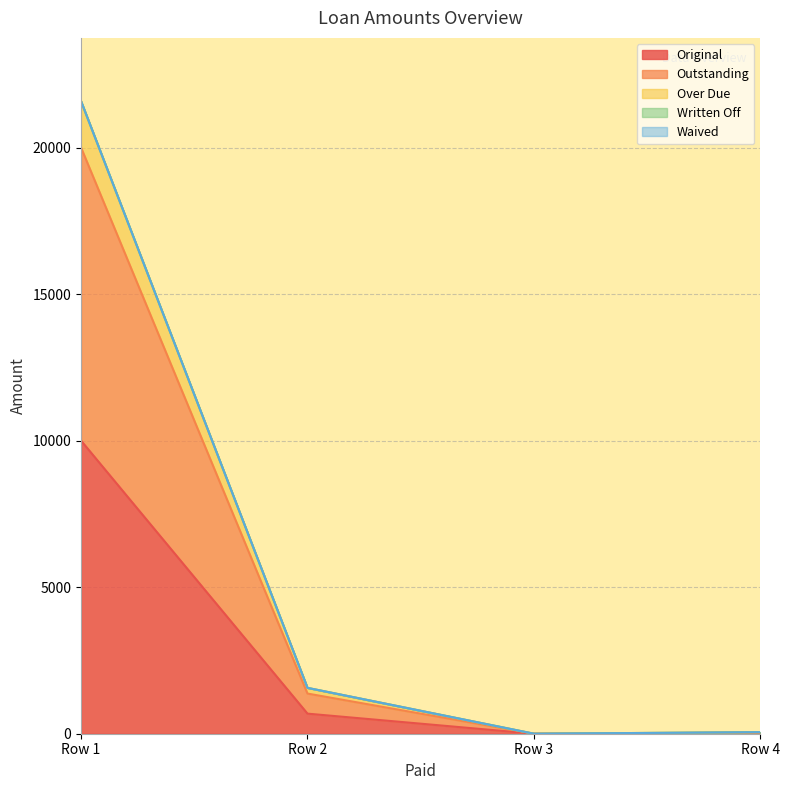

Is it true that Outstanding equals 9105.9 at Row 3?

False